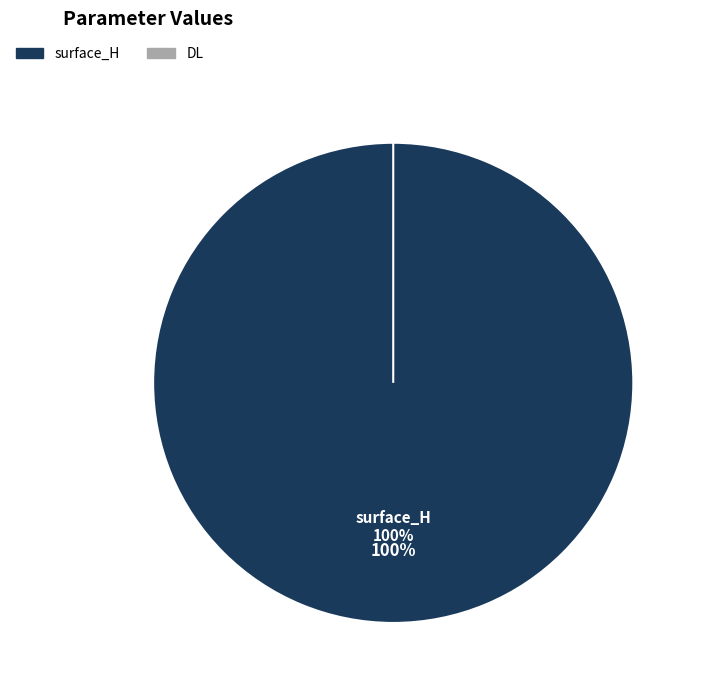

Rank the categories by value from highest to lowest.

surface_H, DL